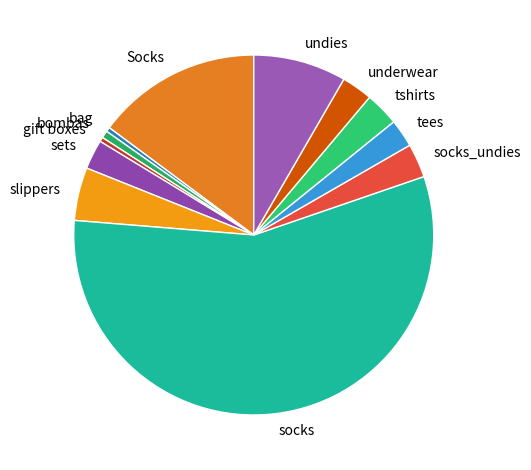

Which slice is the largest?

socks